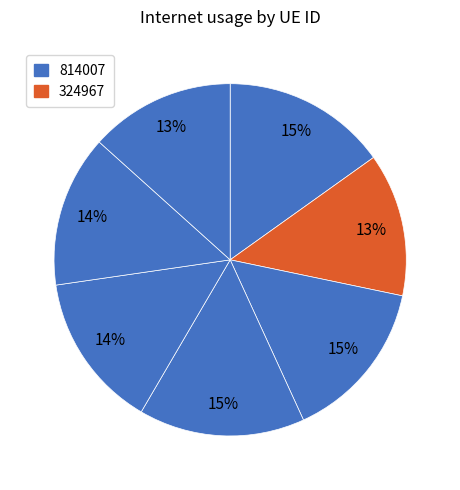

How many slices are in this pie chart?

7